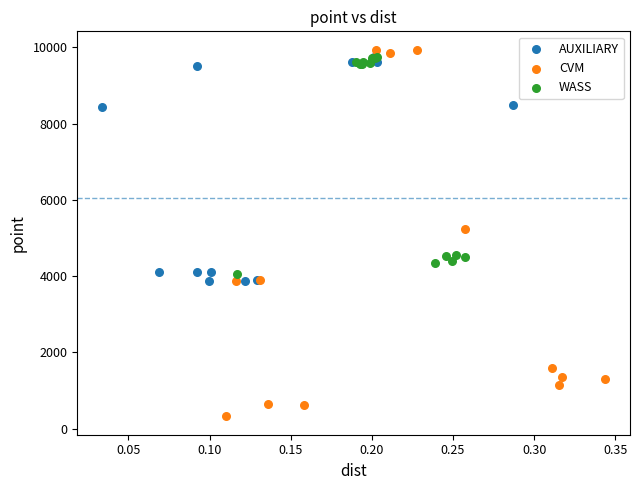

Which series contains the highest Y value?

CVM